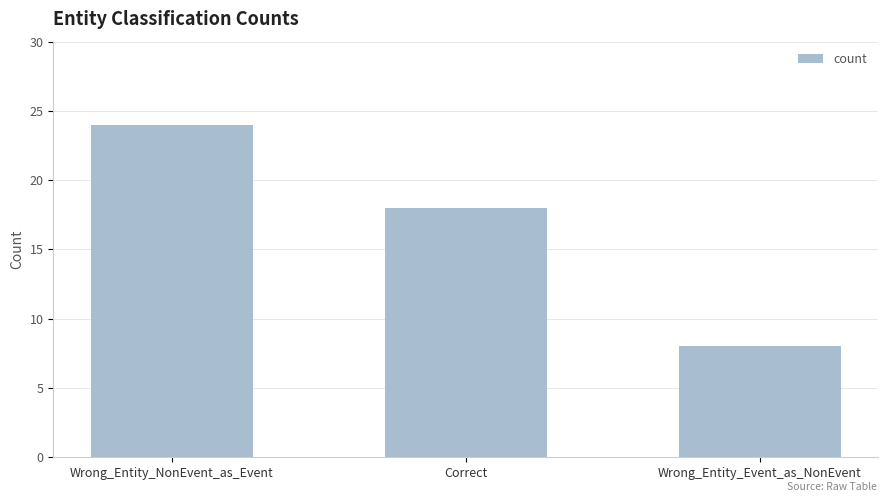

Are the bars horizontal?

No